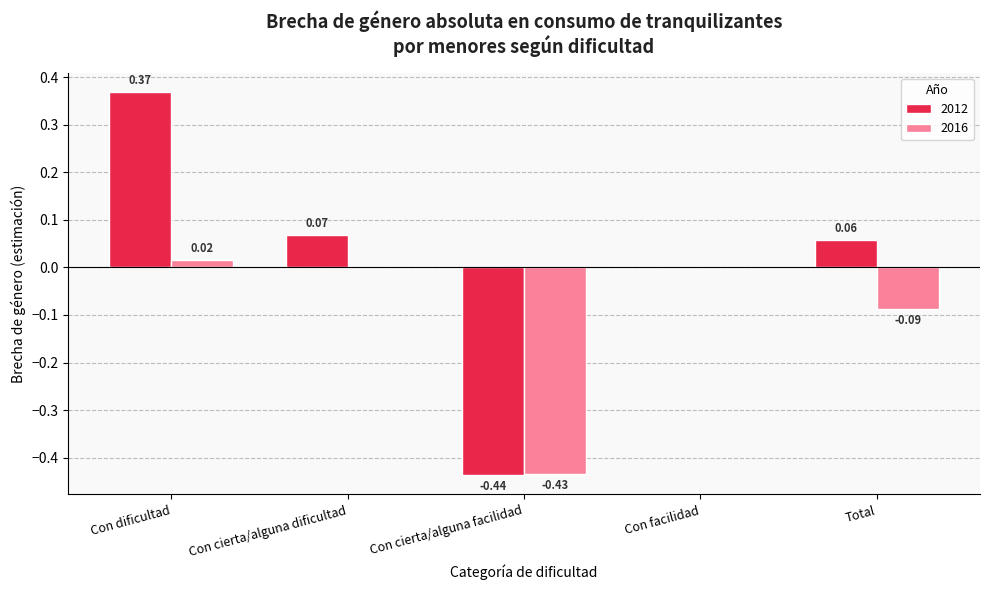

Which label corresponds to the largest value in the chart?

Con dificultad